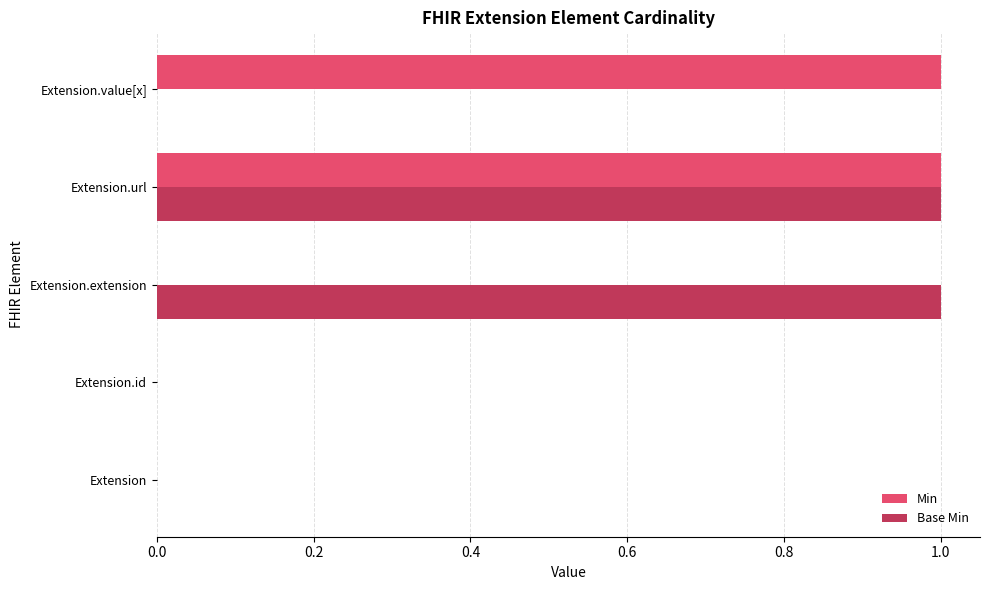

Is the value of Base Min at Extension.url greater than the value of Min at Extension.id?

Yes